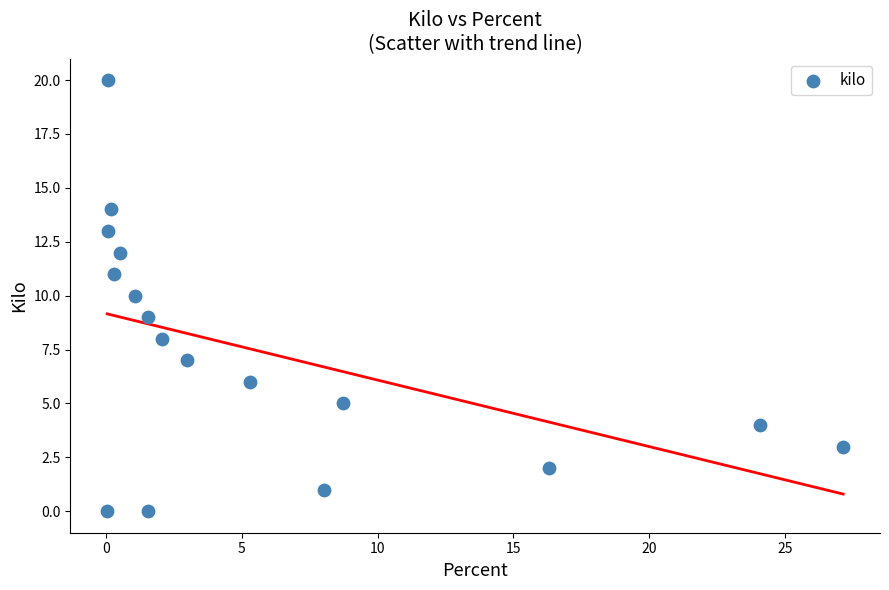

What is the range of Y values (max minus min)?

20